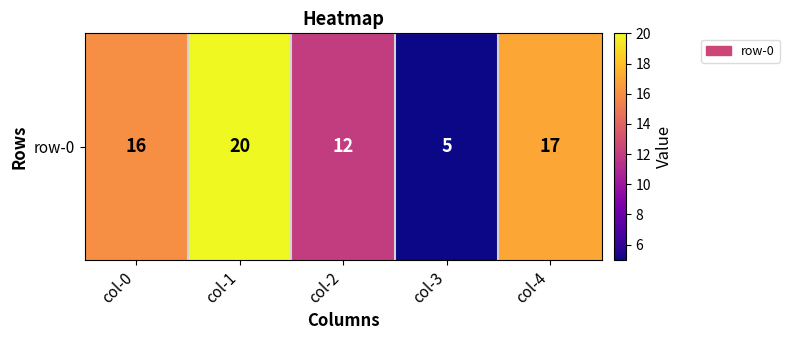

Reading left to right, what are all the values shown in this chart?

16	20	12	5	17